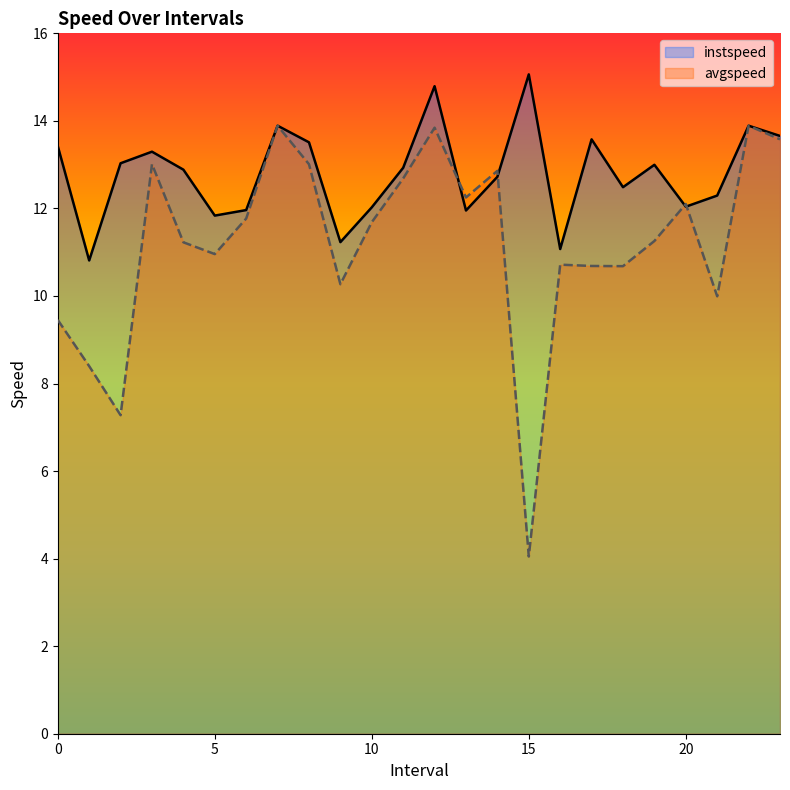

Which series has the largest total across all categories?

instspeed